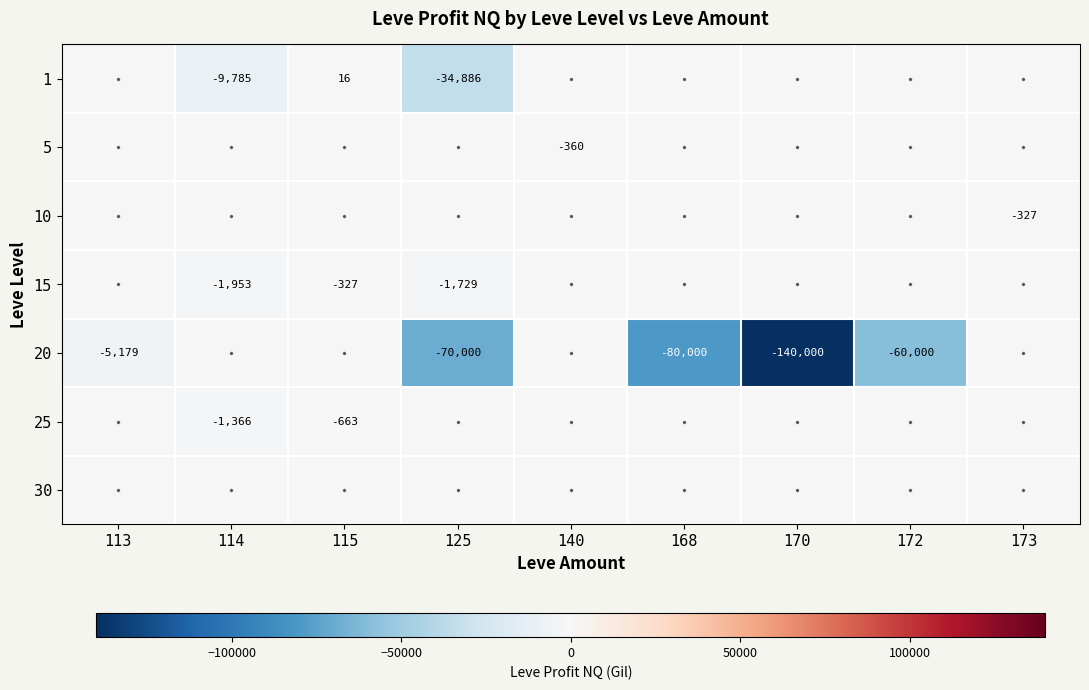

Is it true that 1 equals 3 at 115?

False